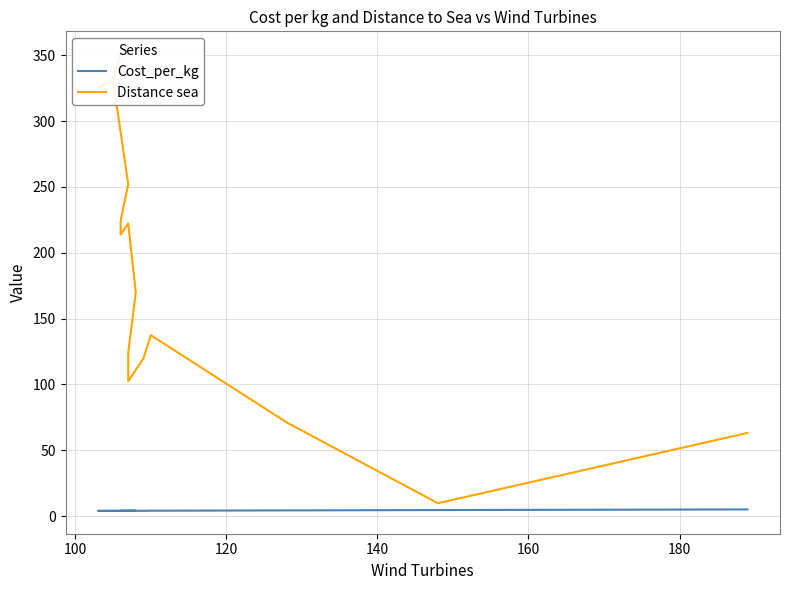

True or false: Distance sea and Cost_per_kg intersect in this chart.

False